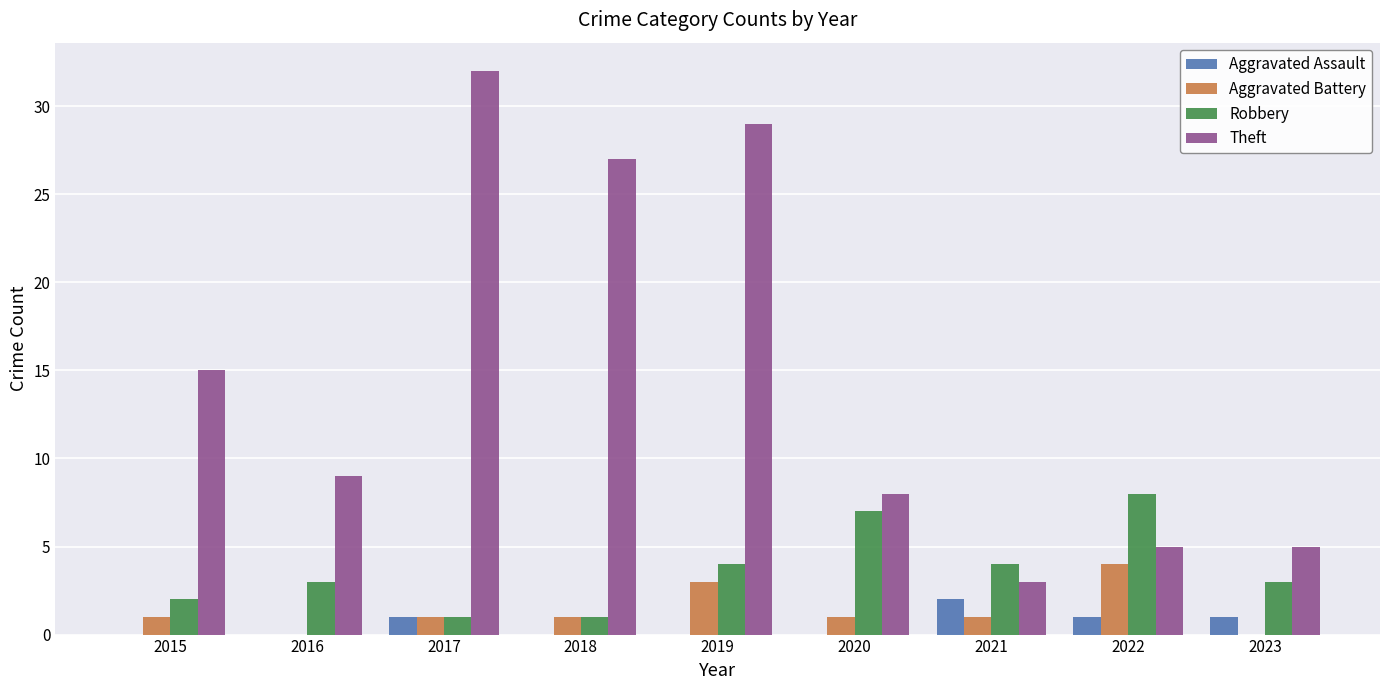

Reading left to right, transcribe all the data shown in this chart.

Aggravated Assault: 2015=0	2016=0	2017=1	2018=0	2019=0	2020=0	2021=2	2022=1	2023=1
Aggravated Battery: 2015=1	2016=0	2017=1	2018=1	2019=3	2020=1	2021=1	2022=4	2023=0
Robbery: 2015=2	2016=3	2017=1	2018=1	2019=4	2020=7	2021=4	2022=8	2023=3
Theft: 2015=15	2016=9	2017=32	2018=27	2019=29	2020=8	2021=3	2022=5	2023=5